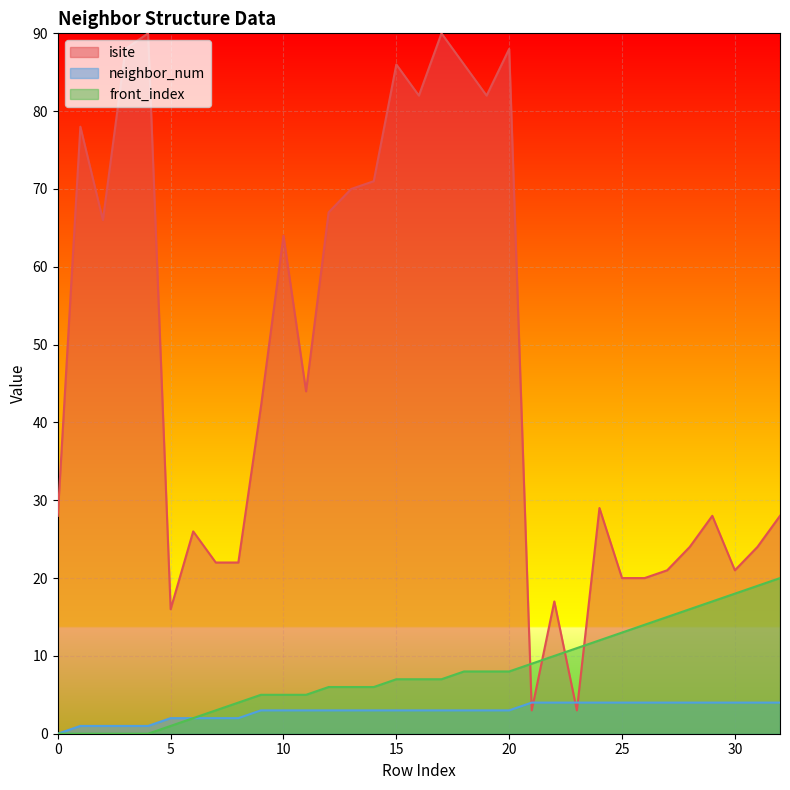

At which category is the sum across all series the highest?

17